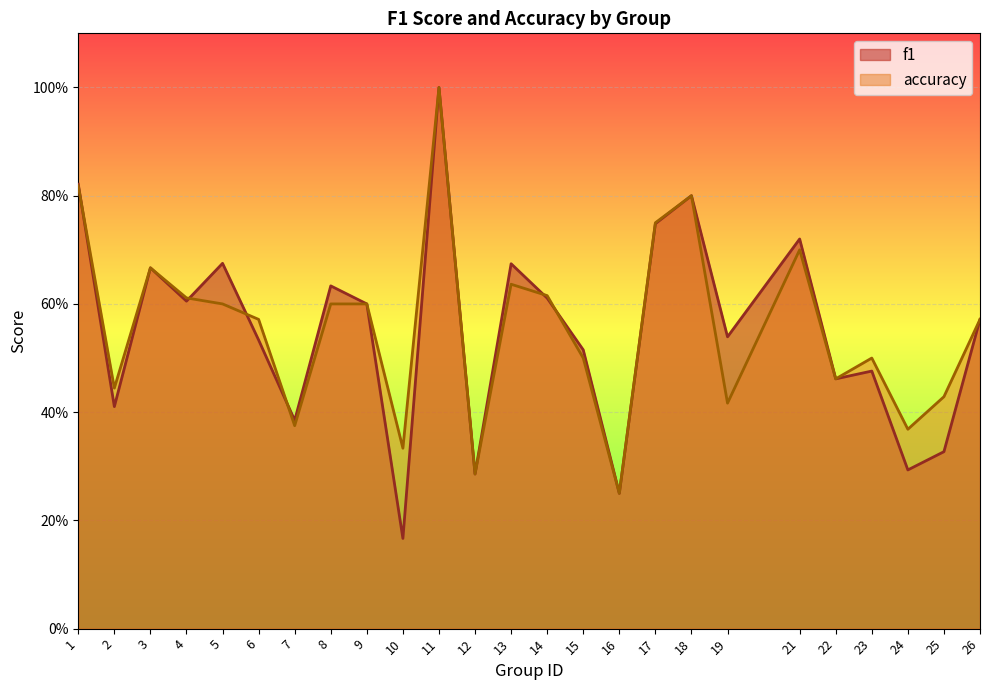

Between 6 and 26, which series saw the biggest shift?

f1